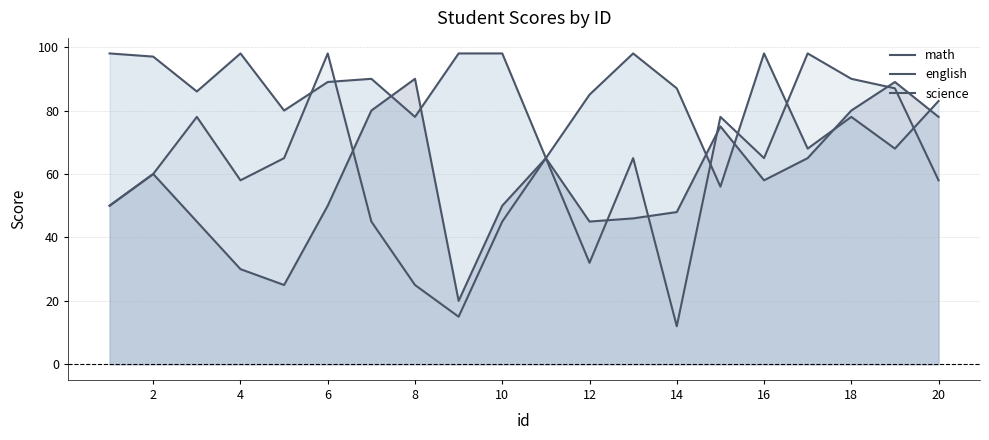

What is the value of the math point at the 1st from the left?

50